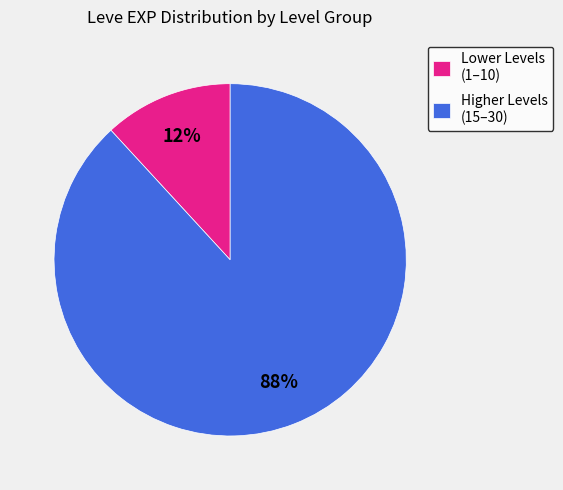

Do Higher Levels (15–30) and Lower Levels (1–10) together represent more than half of the pie?

Yes